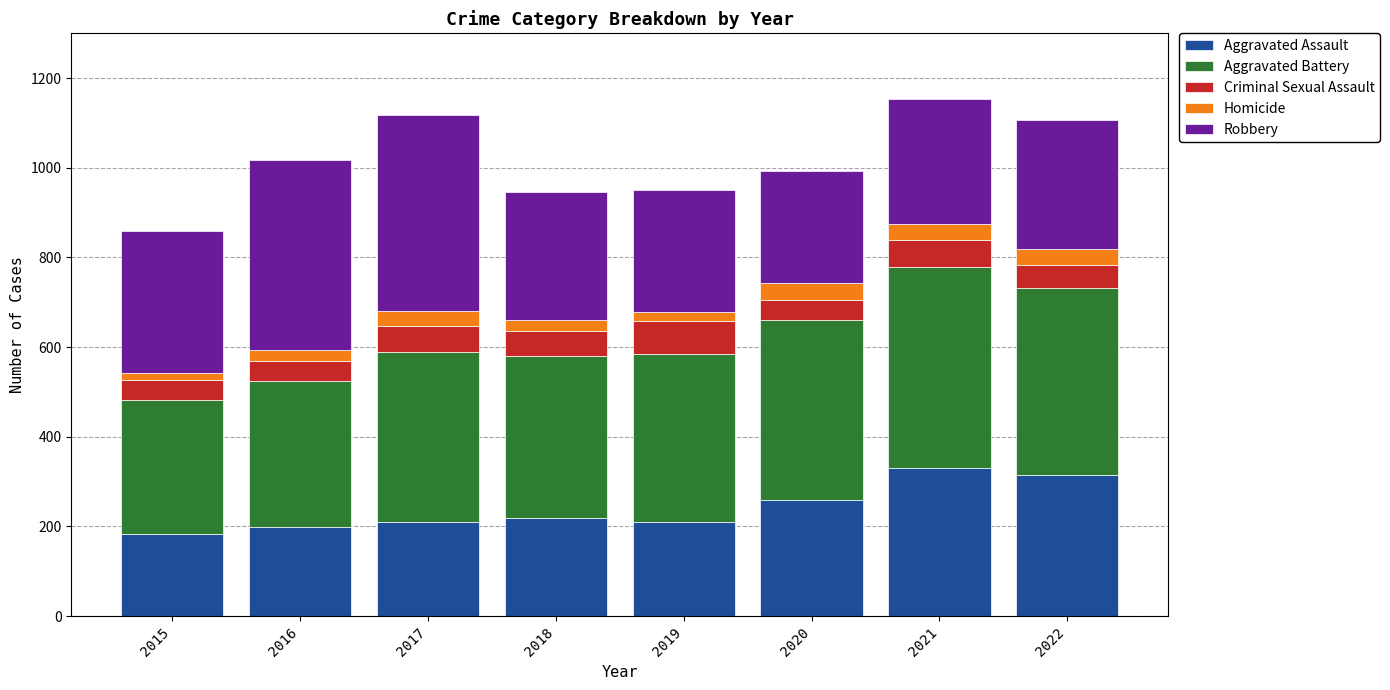

What is the highest value of the Aggravated Assault series?

331